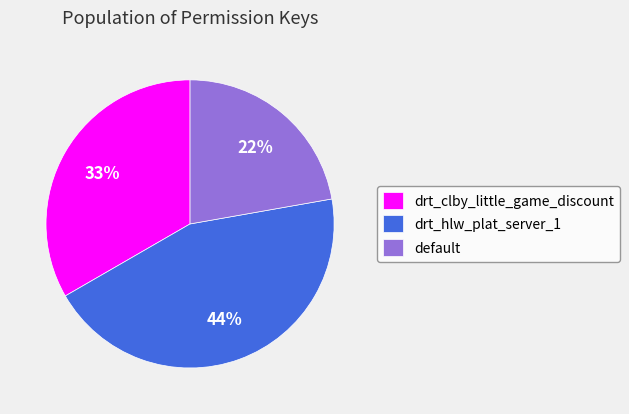

To the nearest percent, what is the difference between the largest and smallest slice percentages?

22%